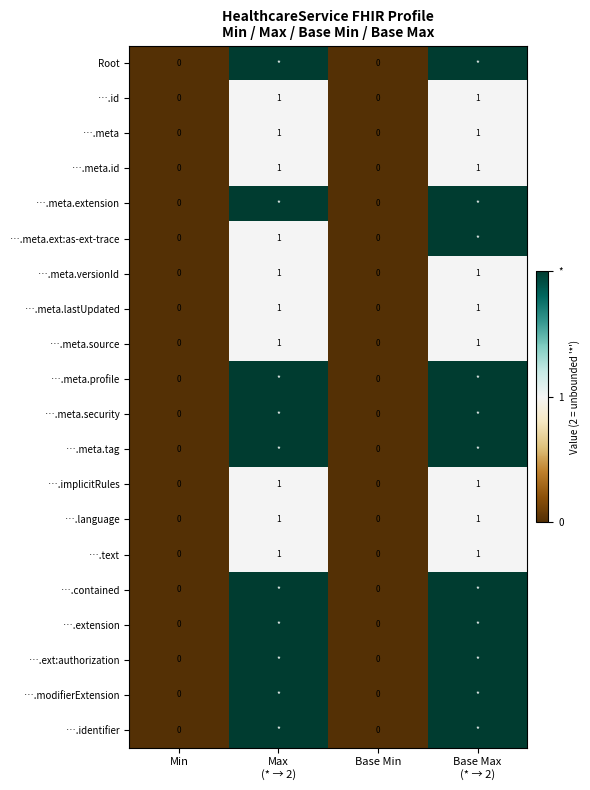

The ….id series shows 0 at Min. True or false?

True